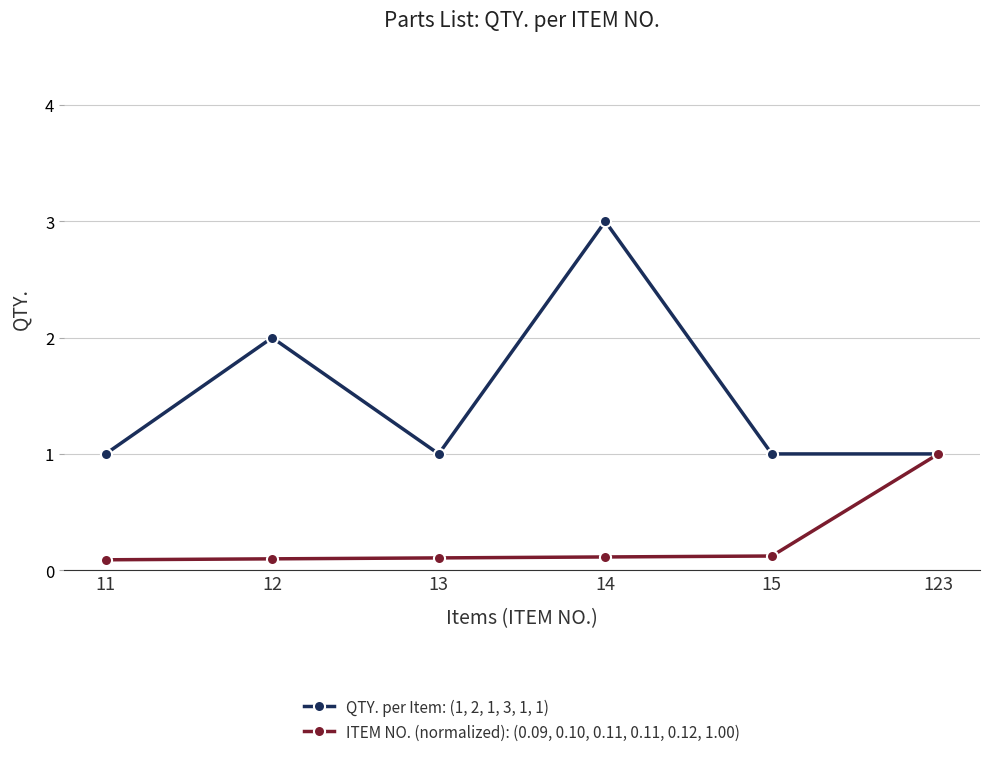

Rank the series at 14 from lowest to highest value.

ITEM NO. (normalized): (0.09, 0.10, 0.11, 0.11, 0.12, 1.00), QTY. per Item: (1, 2, 1, 3, 1, 1)